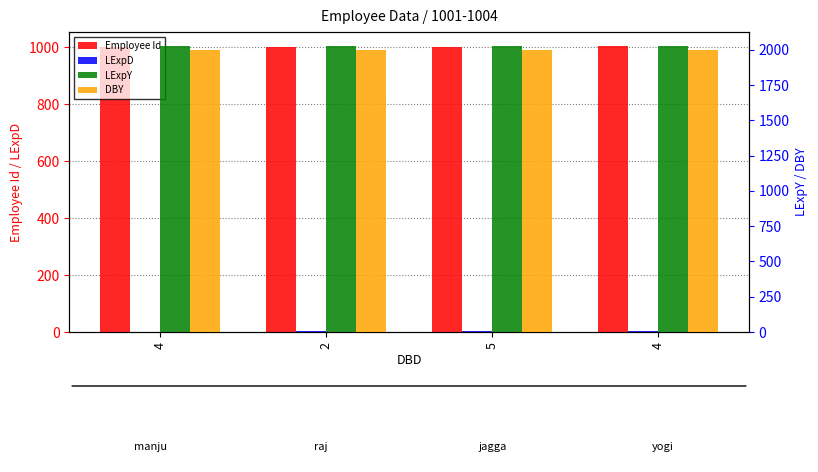

Which has a higher value, 2 or 5?

5